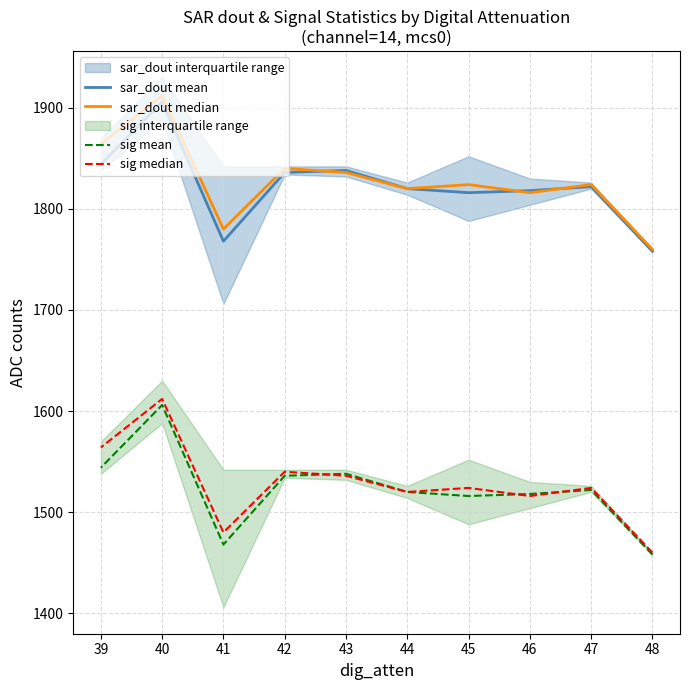

Which series has the largest total across all categories?

sar_dout median